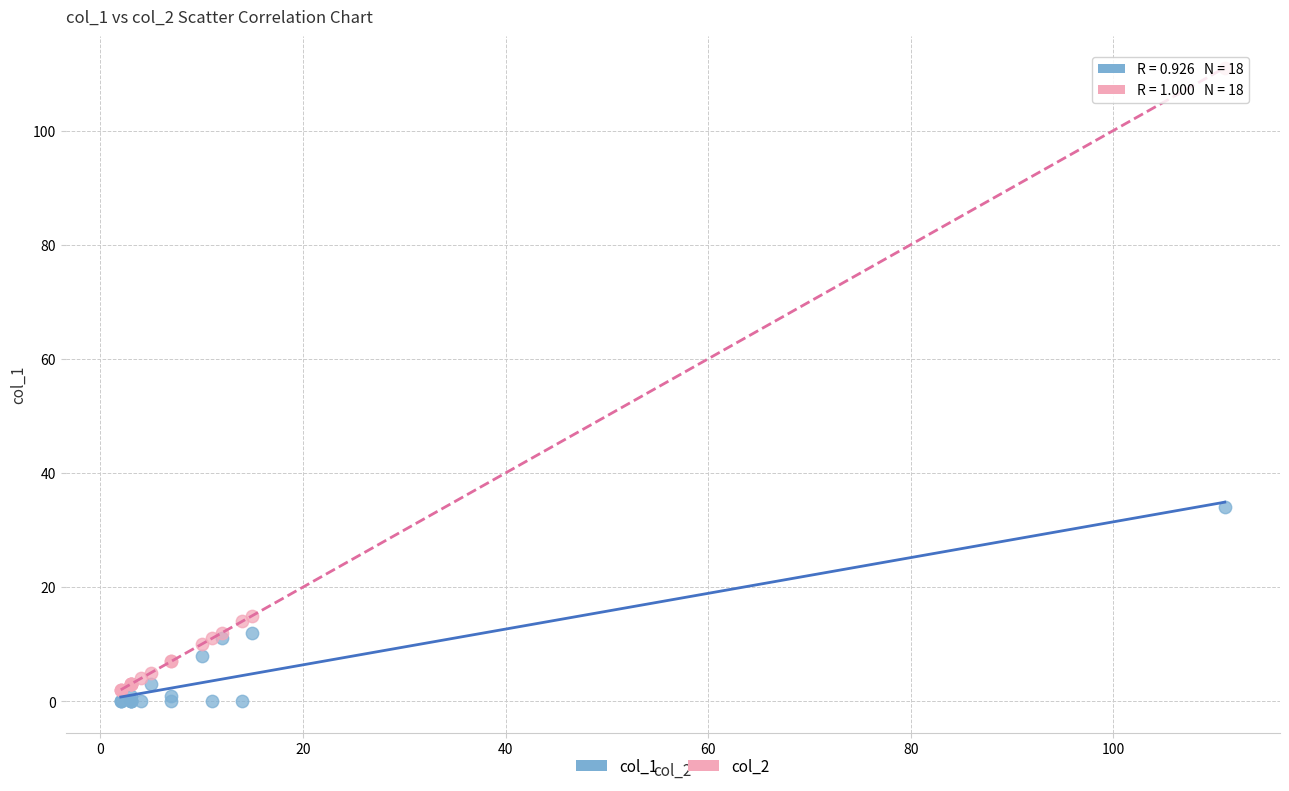

Which series contains the highest Y value?

col_2